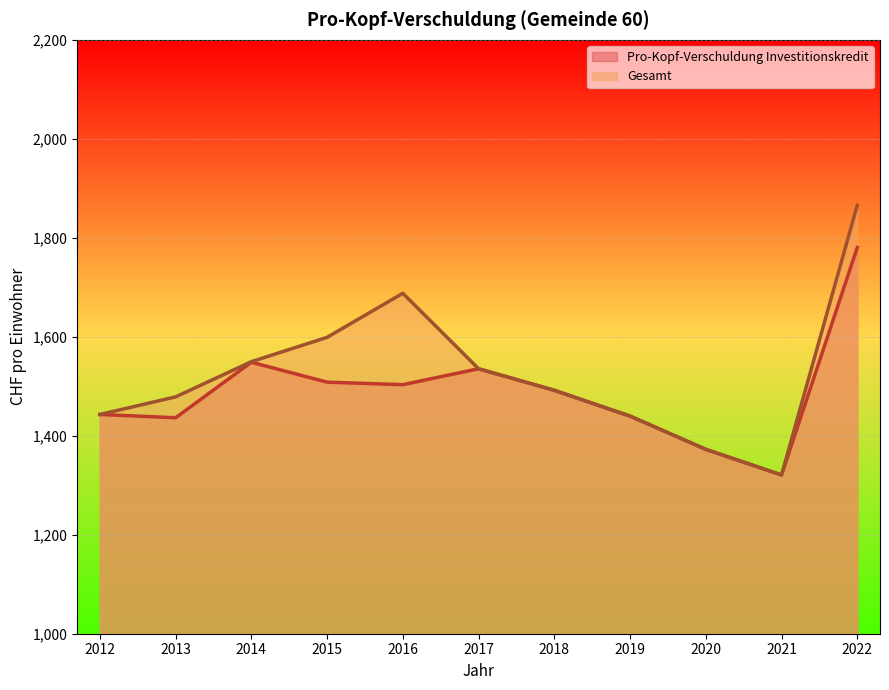

Reading left to right, transcribe all the data shown in this chart.

Pro-Kopf-Verschuldung Investitionskredit: 2012=1443.0	2013=1436.4	2014=1548.5	2015=1508.3	2016=1503.3	2017=1535.4	2018=1491.8	2019=1439.7	2020=1372.5	2021=1320.8	2022=1780.4
Gesamt: 2012=1443.0	2013=1478.6	2014=1549.7	2015=1598.9	2016=1687.9	2017=1535.4	2018=1491.8	2019=1439.7	2020=1372.5	2021=1320.8	2022=1865.7